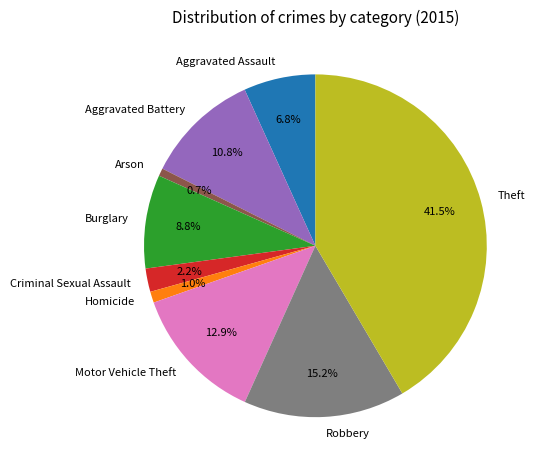

To the nearest percent, what is the average slice percentage?

11%